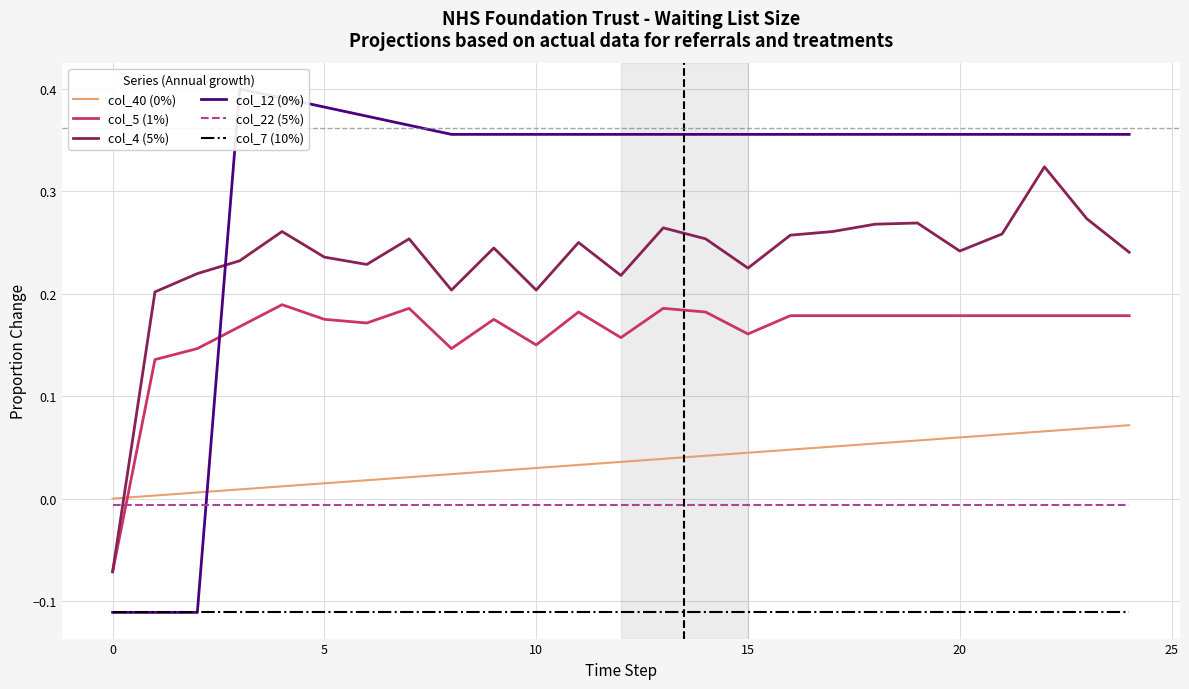

List the series in order of their peak value, lowest first.

col_7 (10%), col_22 (5%), col_40 (0%), col_5 (1%), col_4 (5%), col_12 (0%)